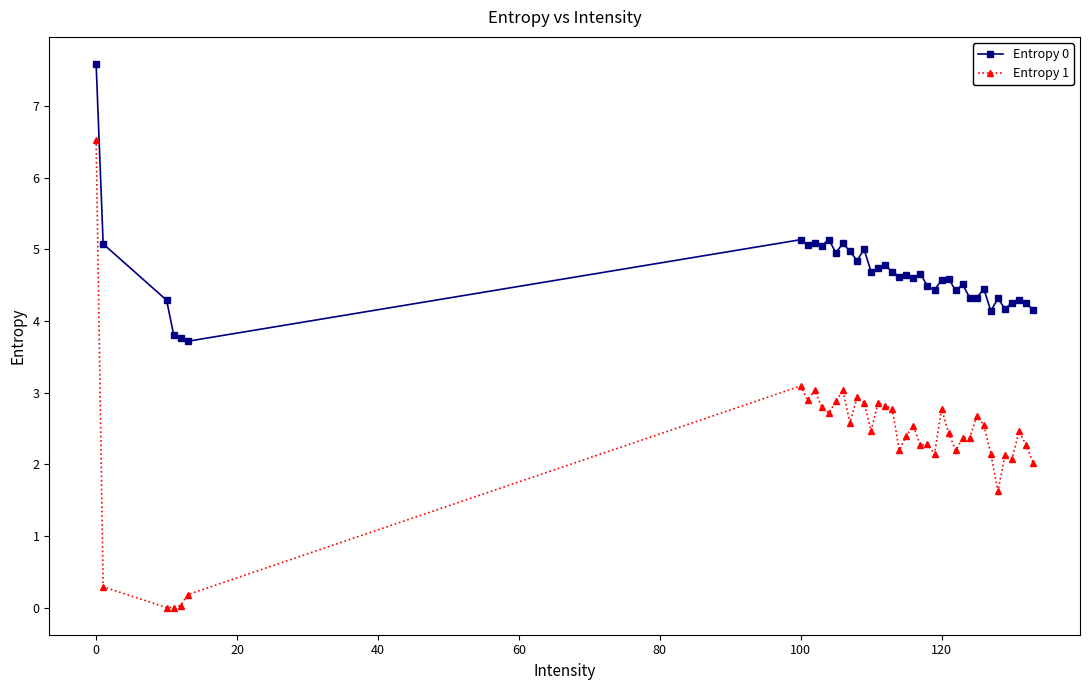

How many data points does each series have?

40